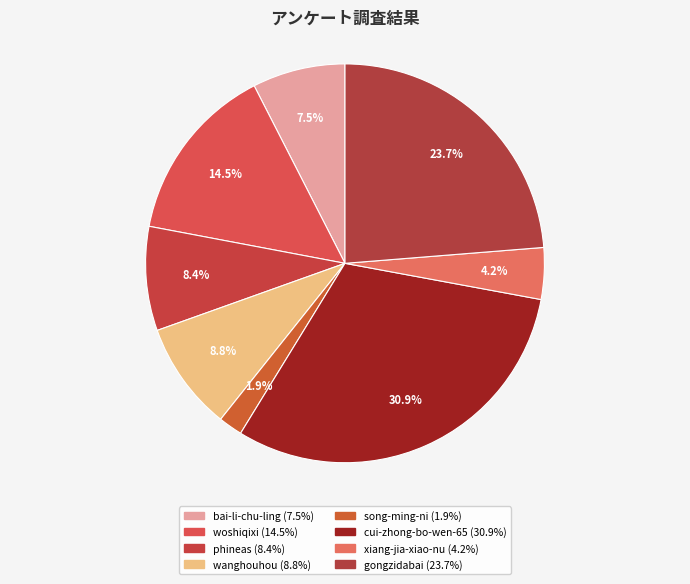

How many slices are in this pie chart?

8